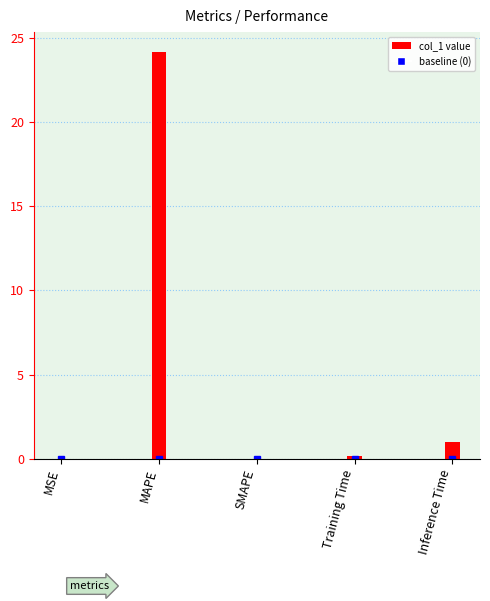

How many bars are there in total?

5